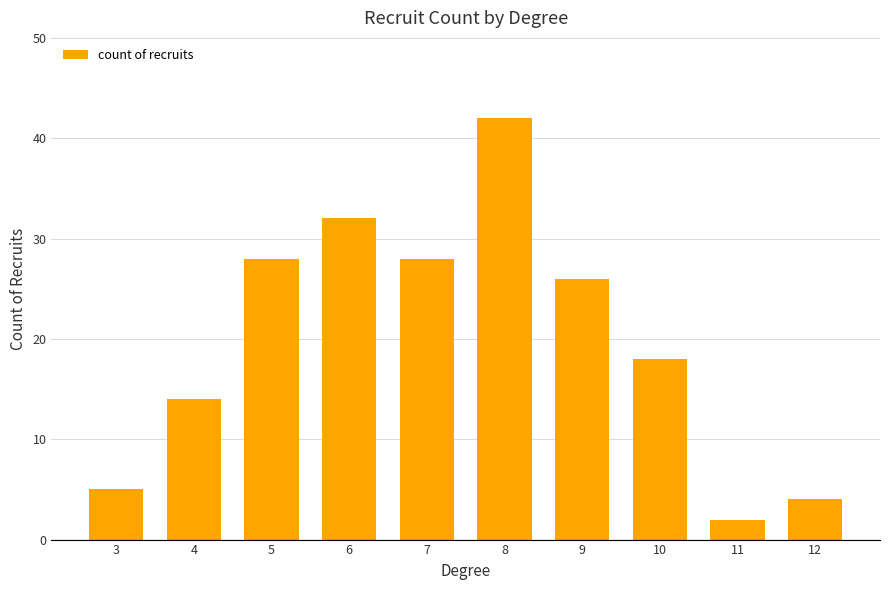

The chart shows a value of 28 at 5. True or false?

True